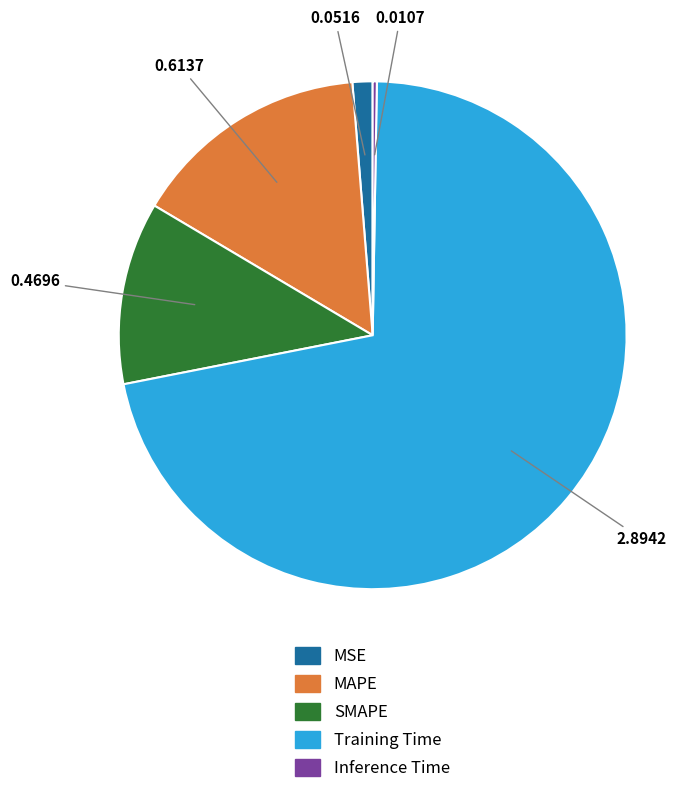

What is the majority slice?

Training Time